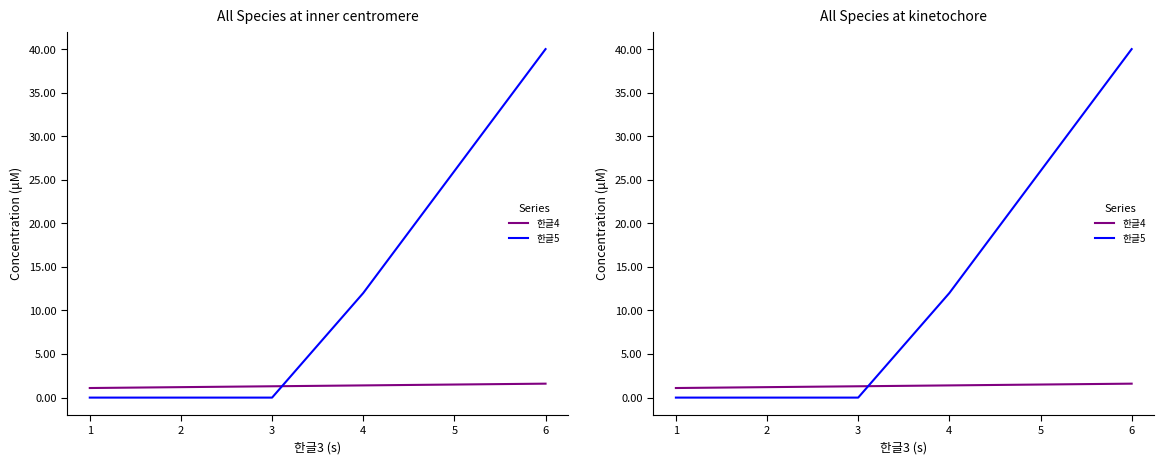

After their last crossing, which series has the higher values: 한글5 or 한글4?

한글5